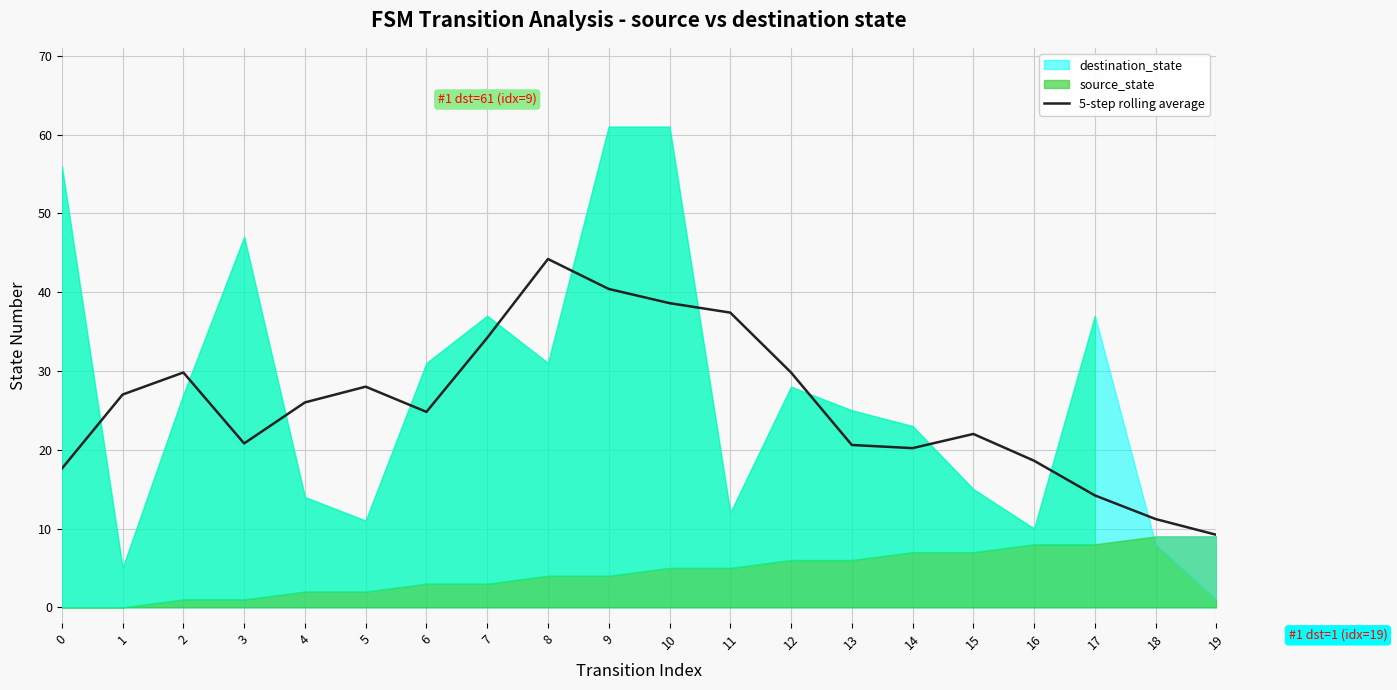

Between 3 and 7, which is larger?

7